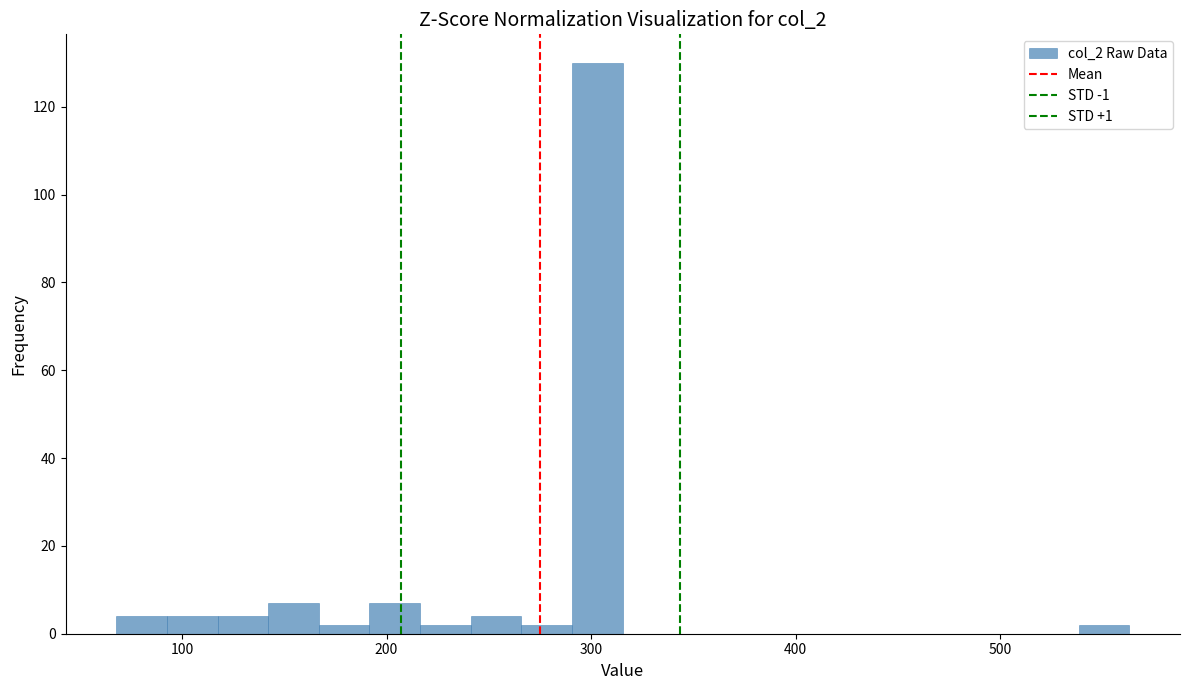

Read against the x-axis, roughly where is the centre of the tallest bar?

300